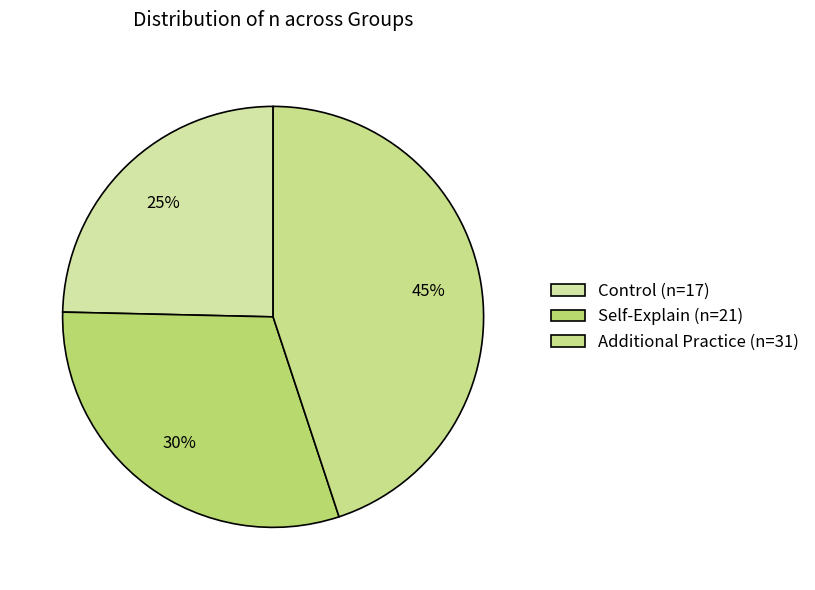

True or false: Self-Explain accounts for 30% of the total.

True